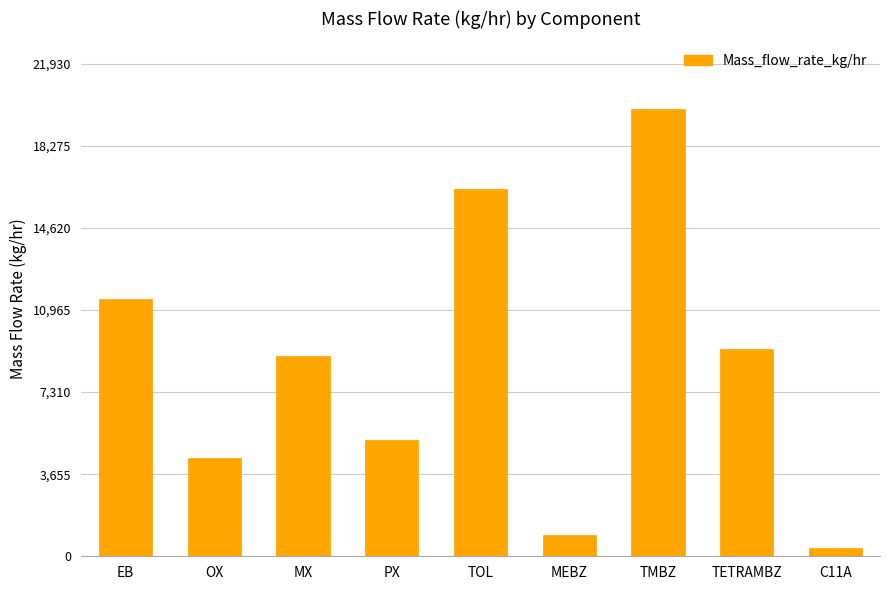

At which category does the chart reach its peak across all series?

TMBZ